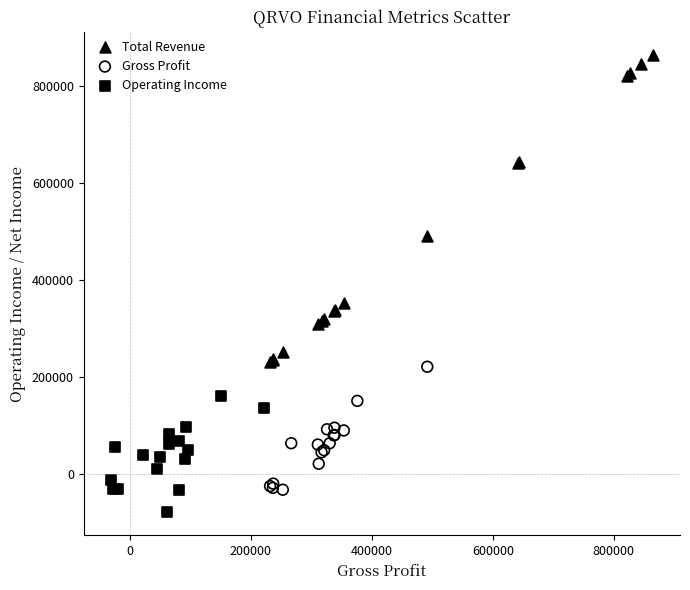

Which series reaches the maximum Y coordinate?

Total Revenue